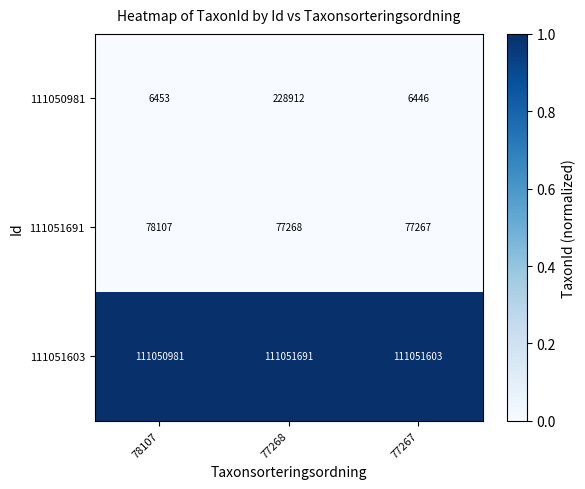

Which series has the largest total across all categories?

111051603